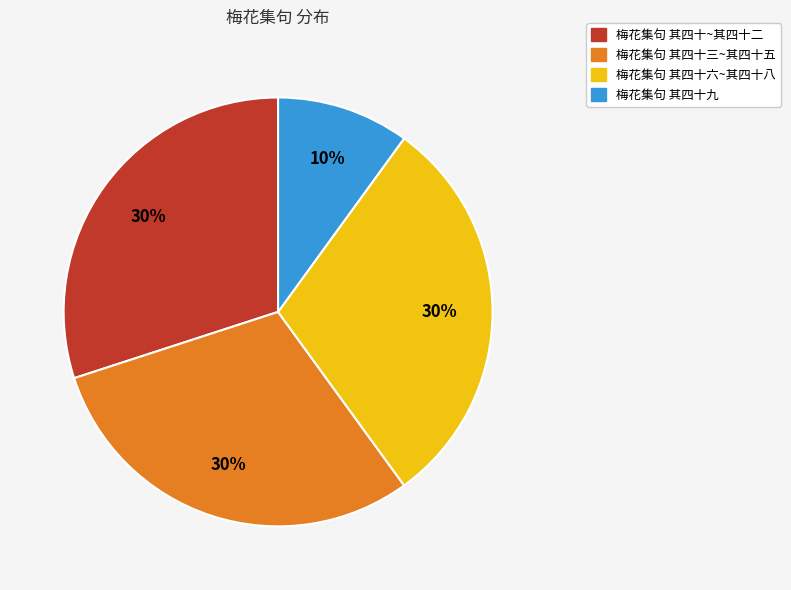

Does 梅花集句 其四十六~其四十八 account for over 50% of the chart?

No